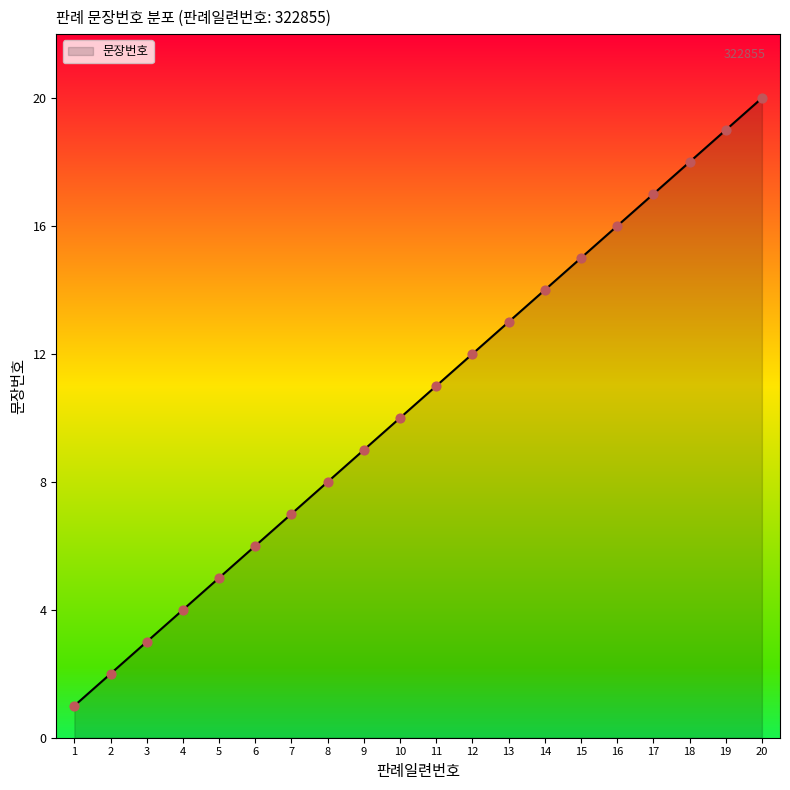

What is the ratio of the value at 3 to the value at 10?

0.3